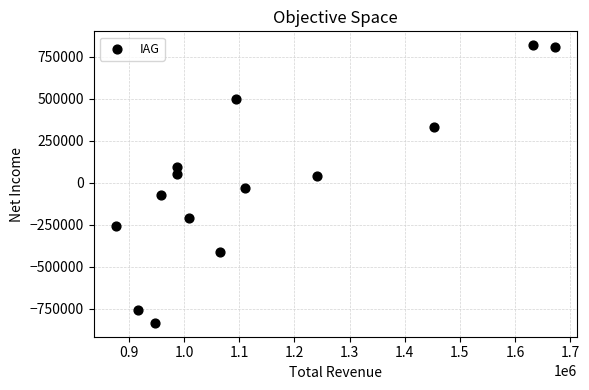

What is the range of X values (max minus min)?

797700